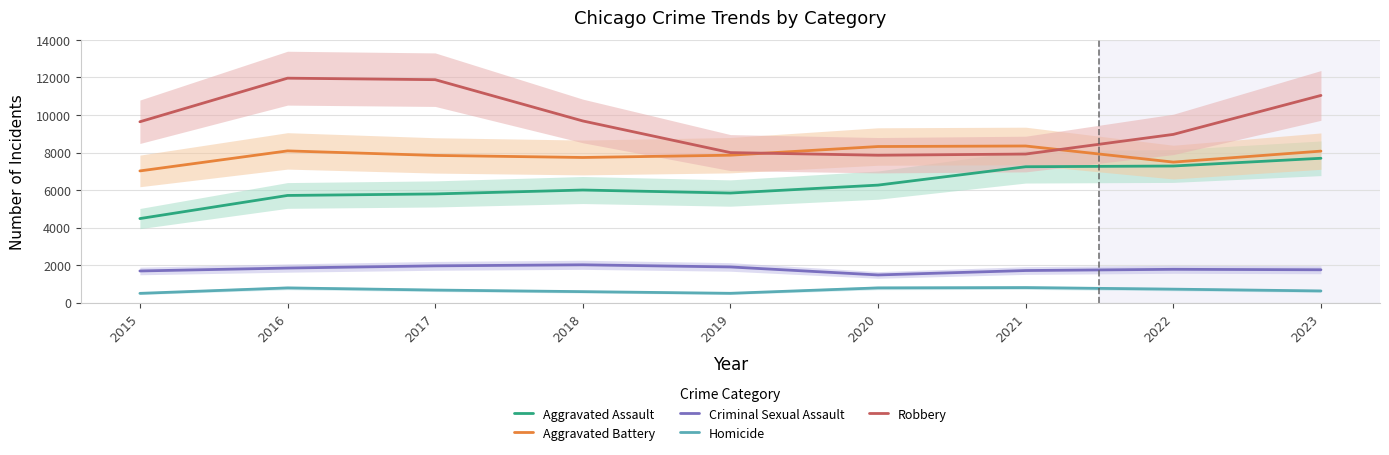

What are all the series names shown in the legend?

Aggravated Assault, Aggravated Battery, Criminal Sexual Assault, Homicide, Robbery